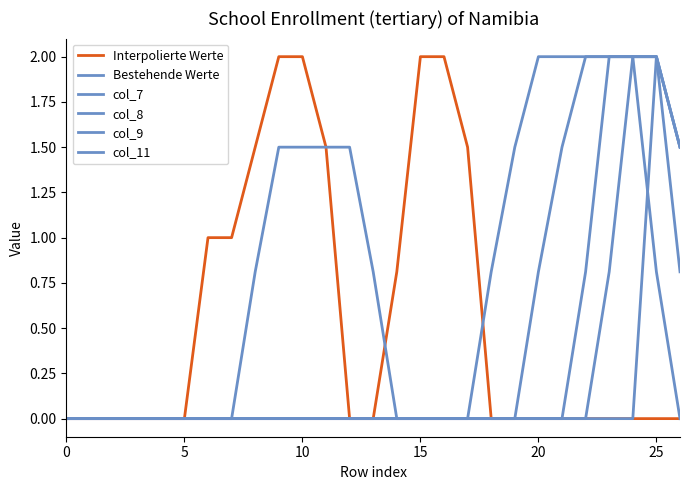

What is the difference between the maximum and minimum values in the Interpolierte Werte series?

2.0